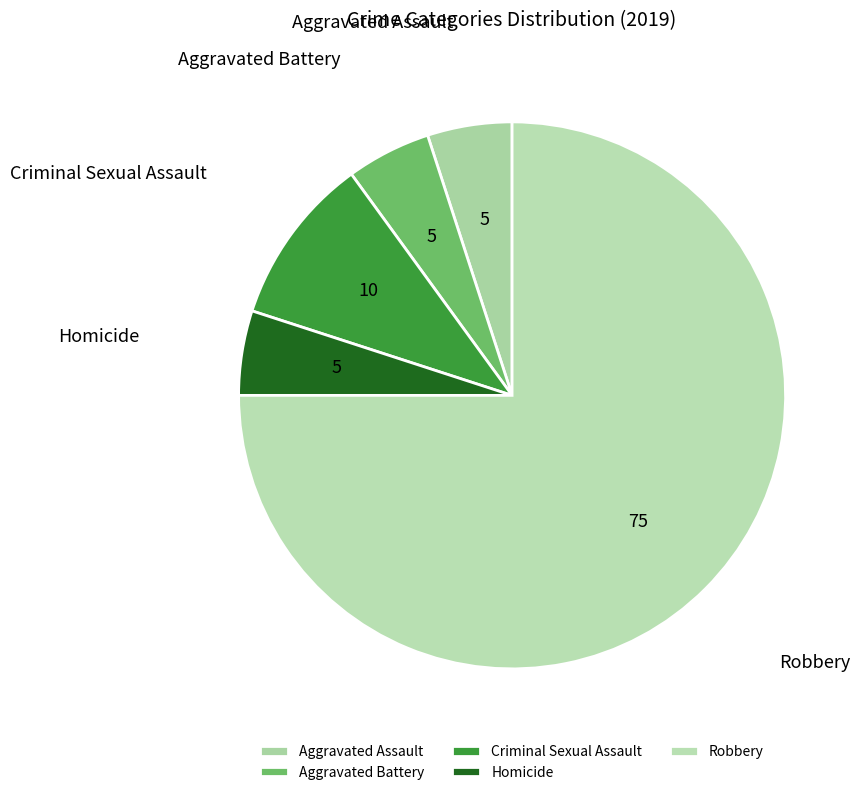

What is the majority slice?

Robbery